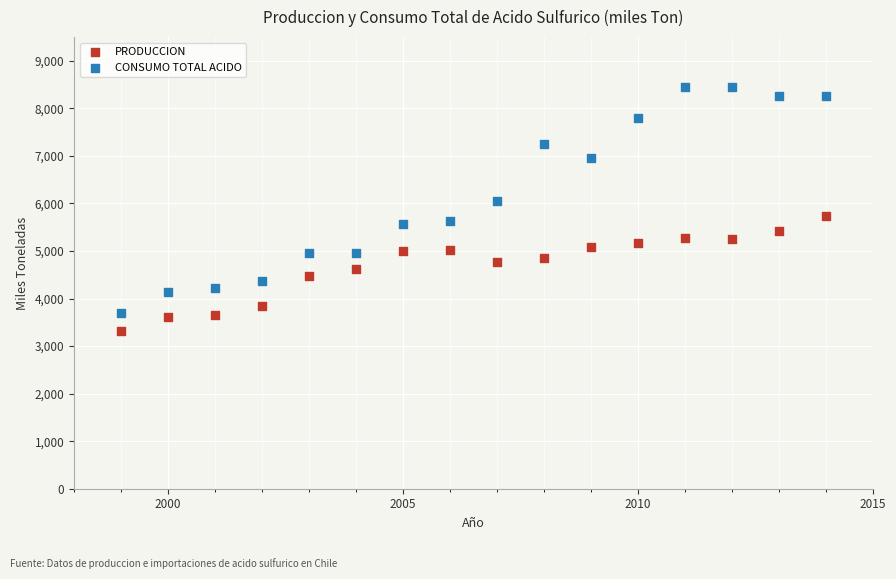

What are all the series names shown in the legend?

PRODUCCION, CONSUMO TOTAL ACIDO